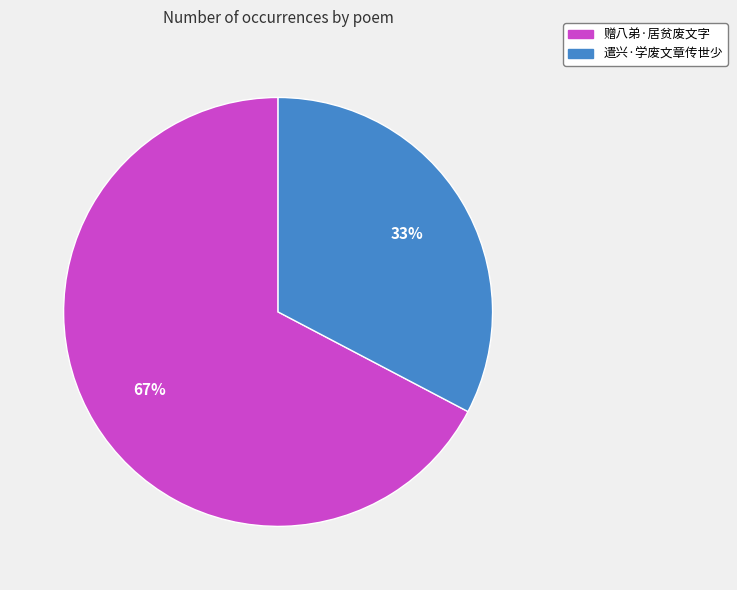

To the nearest percent, what is the combined percentage of 遣兴·学废文章传世少 and 赠八弟·居贫废文字?

100%